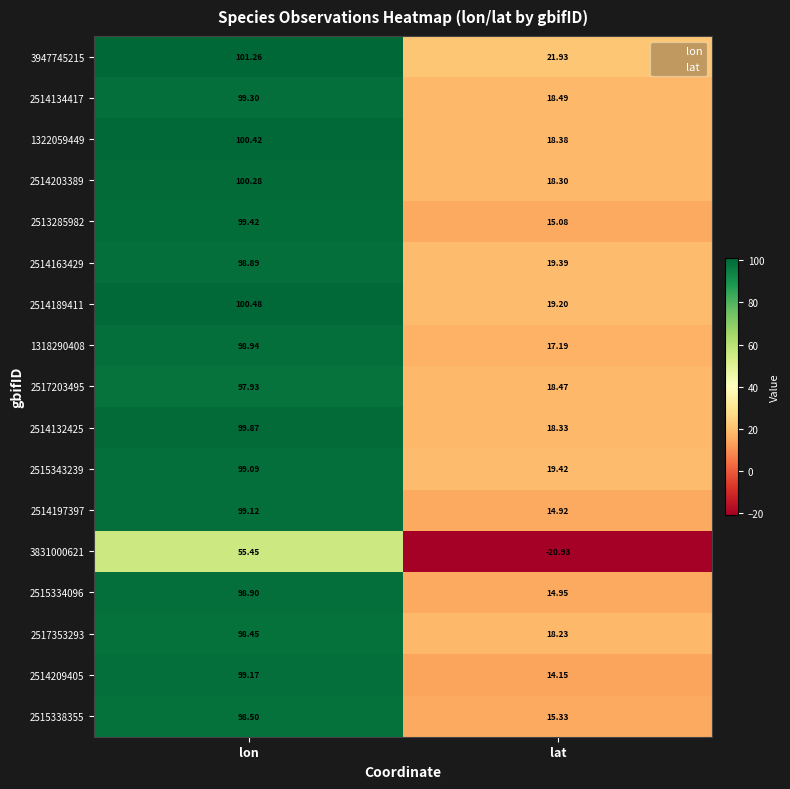

Rank the series by their maximum value, from lowest to highest.

3831000621, 2517203495, 2517353293, 2515338355, 2514163429, 2515334096, 1318290408, 2515343239, 2514197397, 2514209405, 2514134417, 2513285982, 2514132425, 2514203389, 1322059449, 2514189411, 3947745215